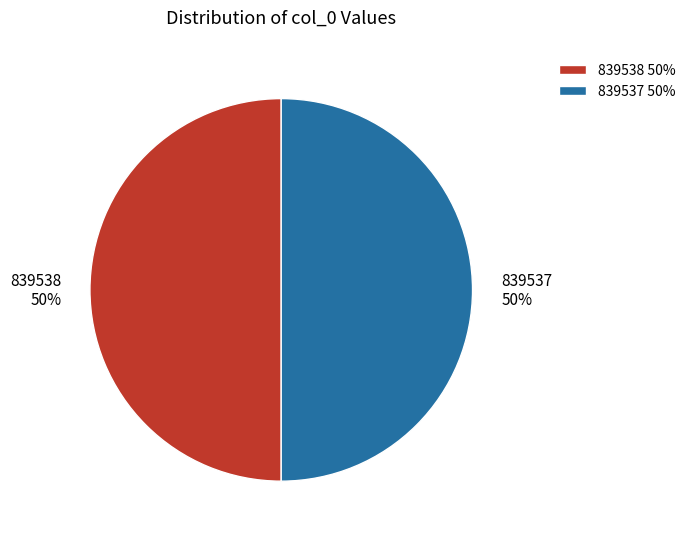

Is it true that 839537 is 50% of the pie?

True